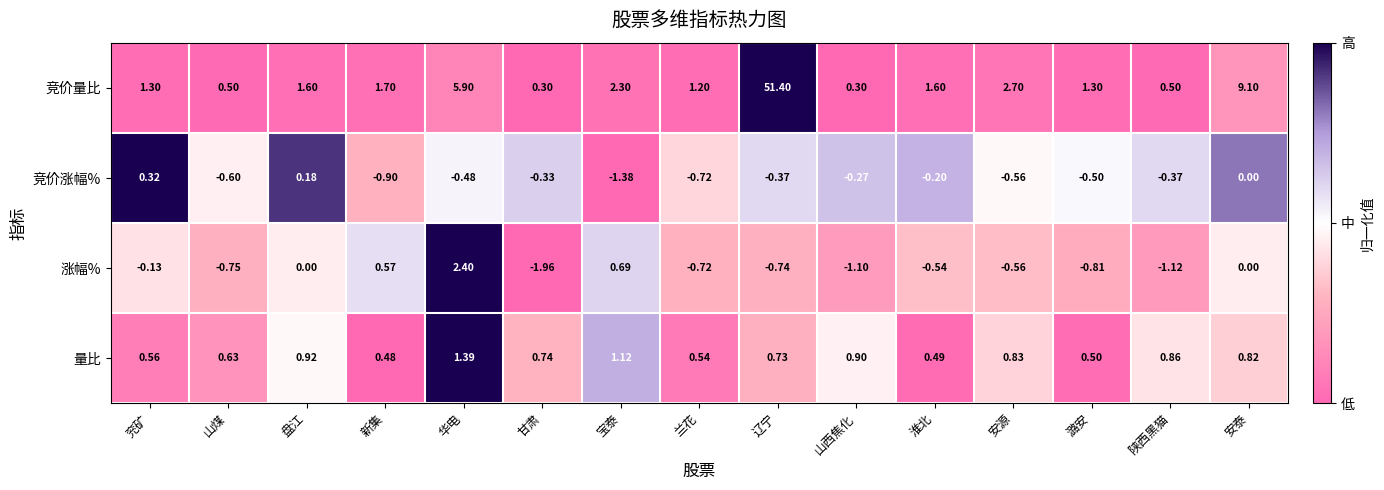

How many categories are shown in the chart?

15